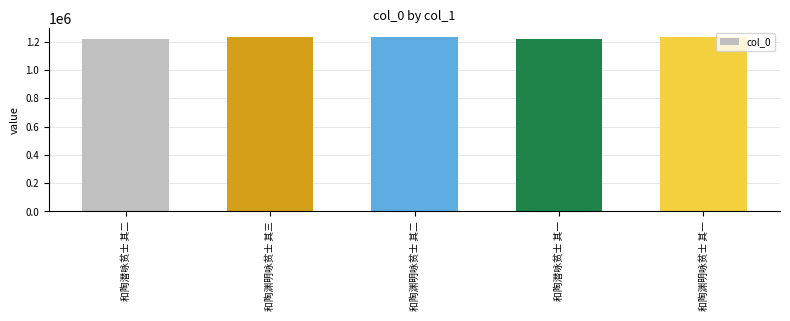

What is the label of the 1st bar from the left?

和陶潜咏贫士 其二